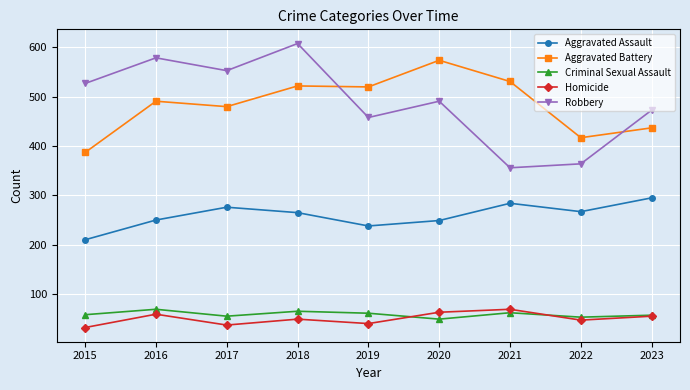

True or false: Aggravated Battery and Robbery intersect in this chart.

True